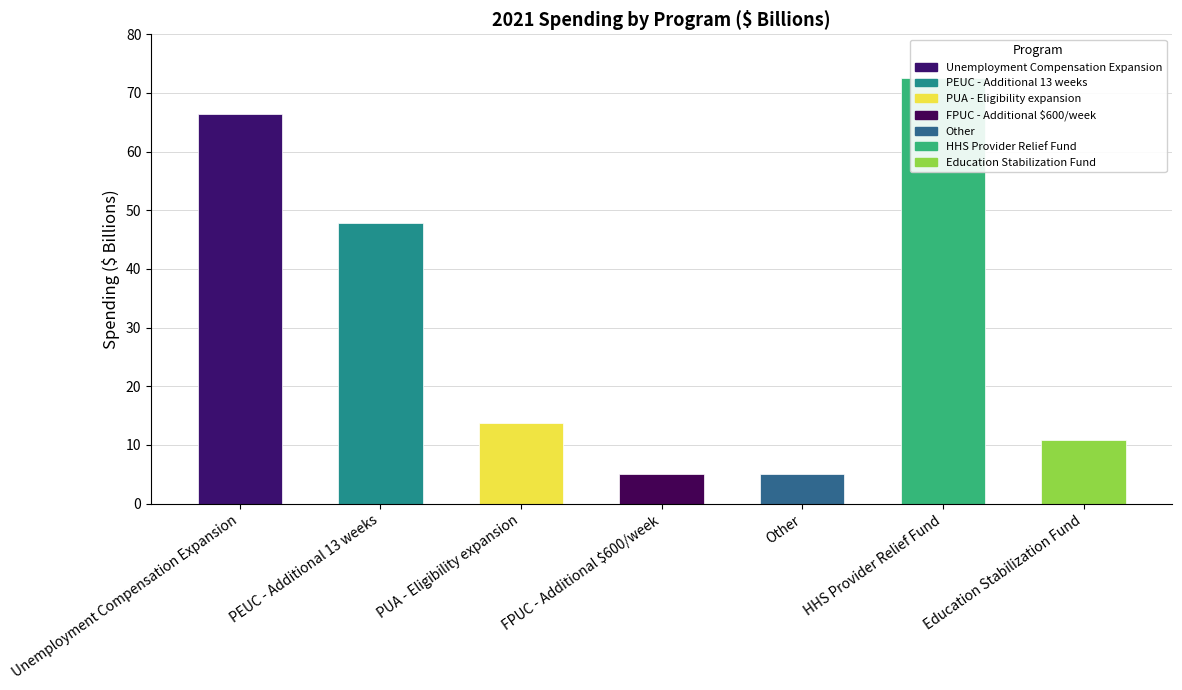

What is the value of the 3rd bar from the left?

13.7